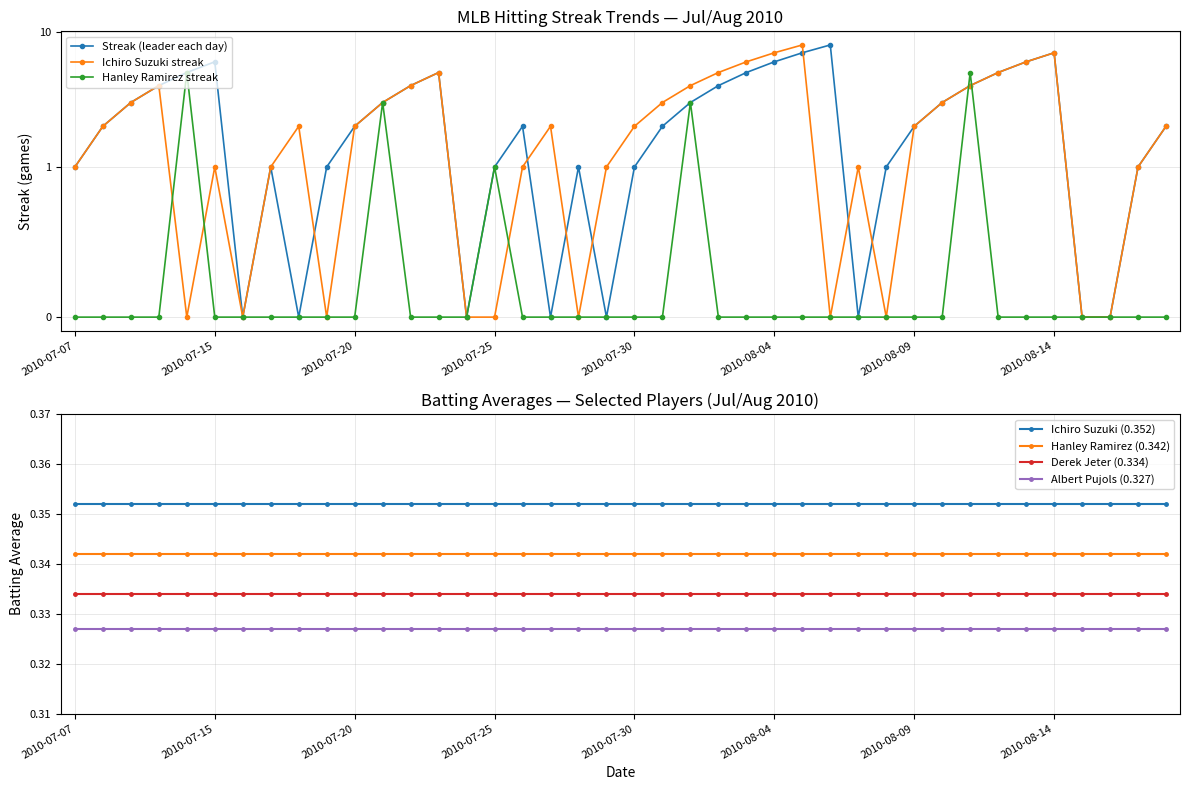

The value of Ichiro Suzuki (0.352) at 2010-07-07 is 0.6. True or false?

False